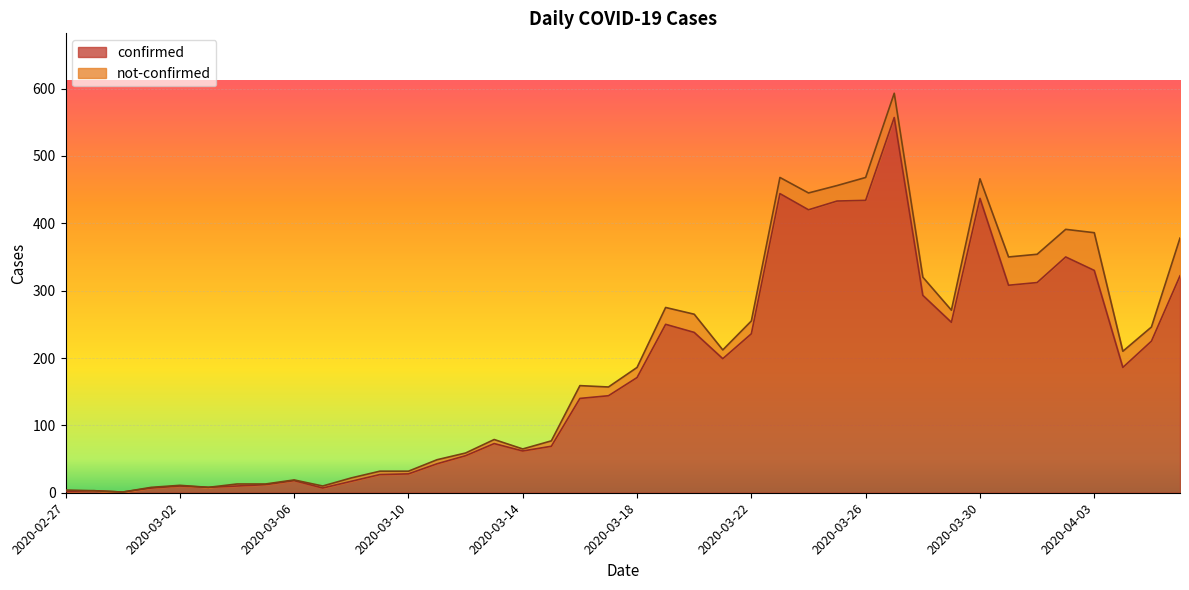

True or false: the data shows 482 at 2020-03-28.

False